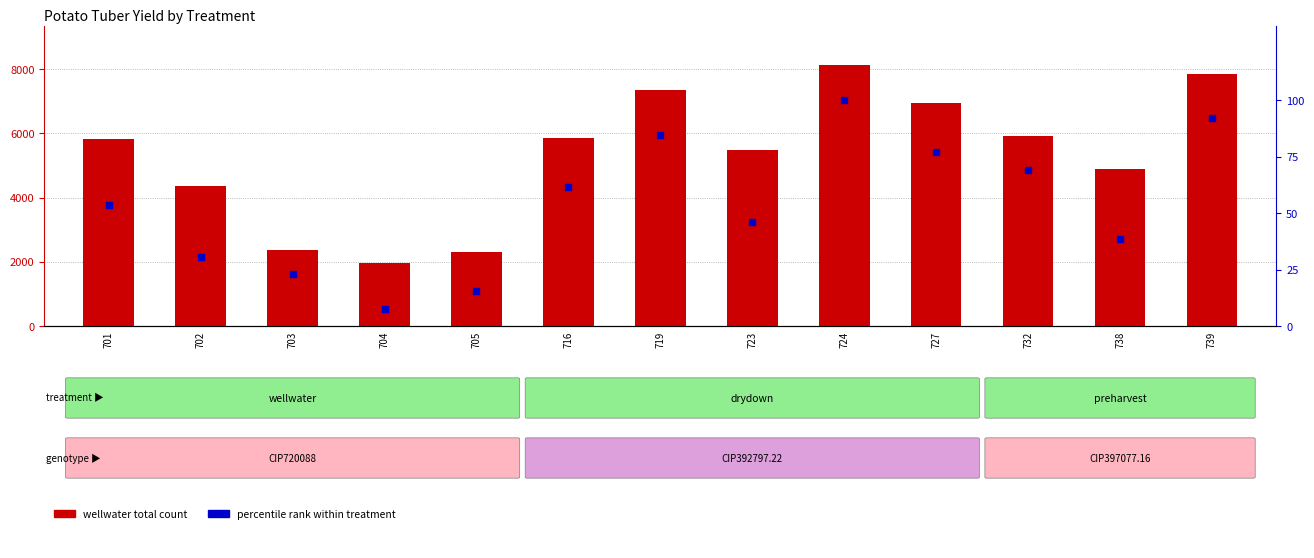

Which series reaches the minimum Y coordinate?

percentile rank